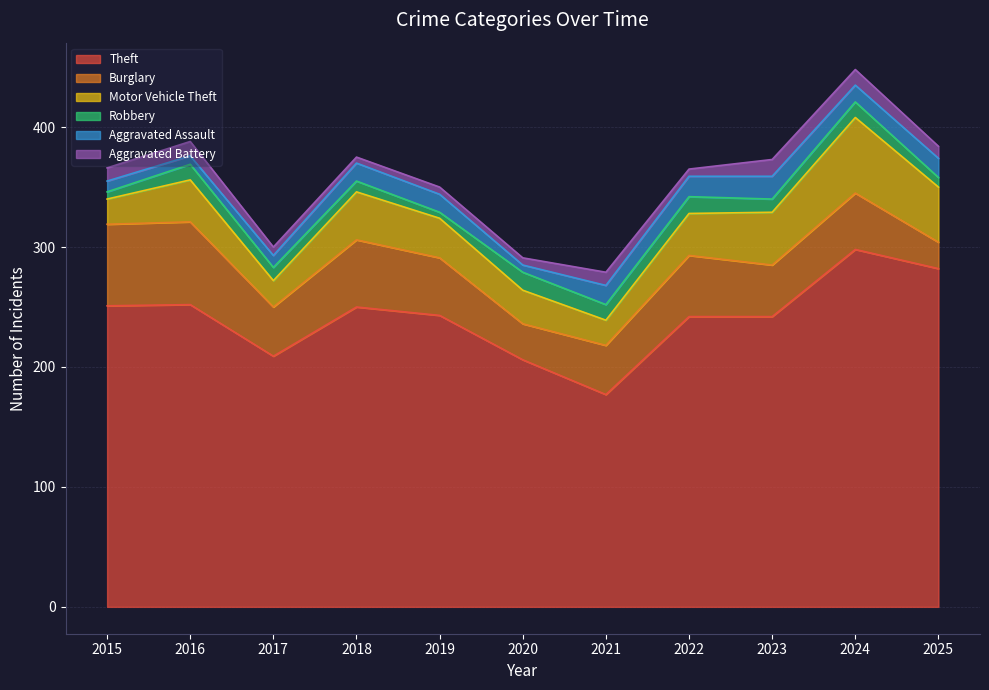

How many lines are shown in the chart?

6